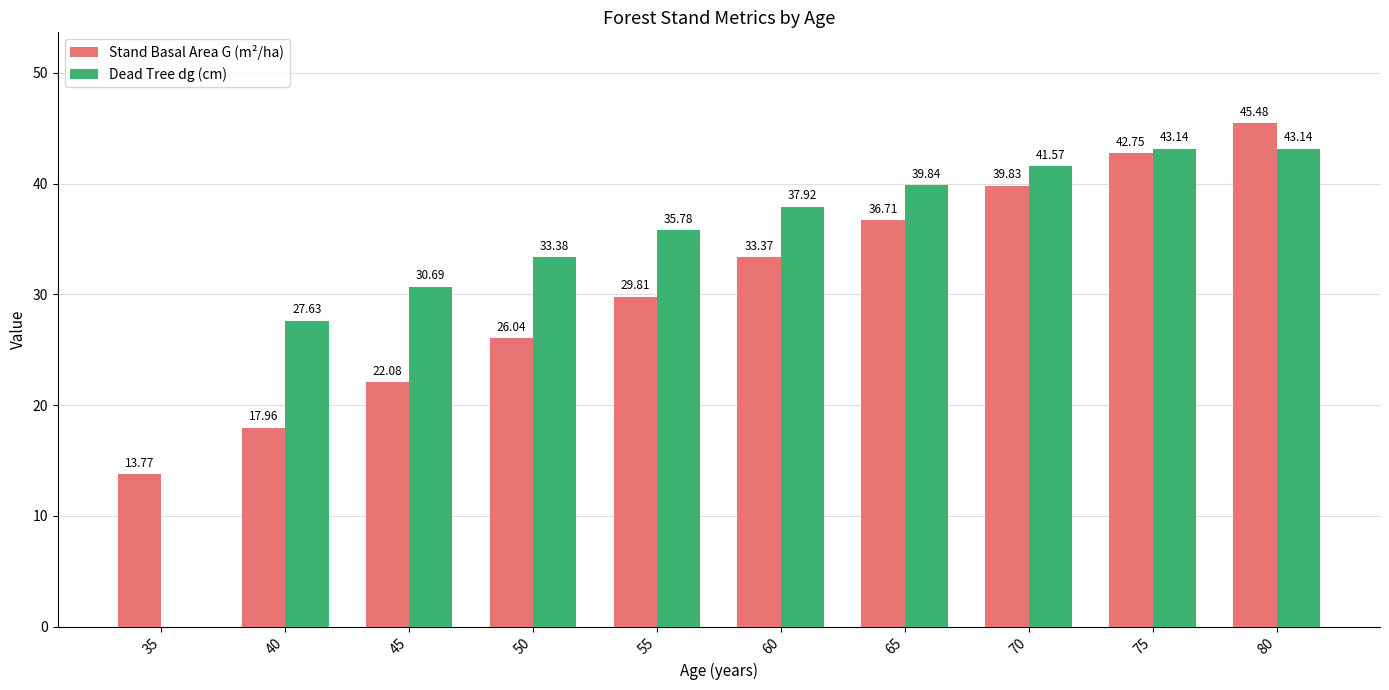

What is the sum of the Dead Tree dg (cm) values at 55 and 60?

73.7